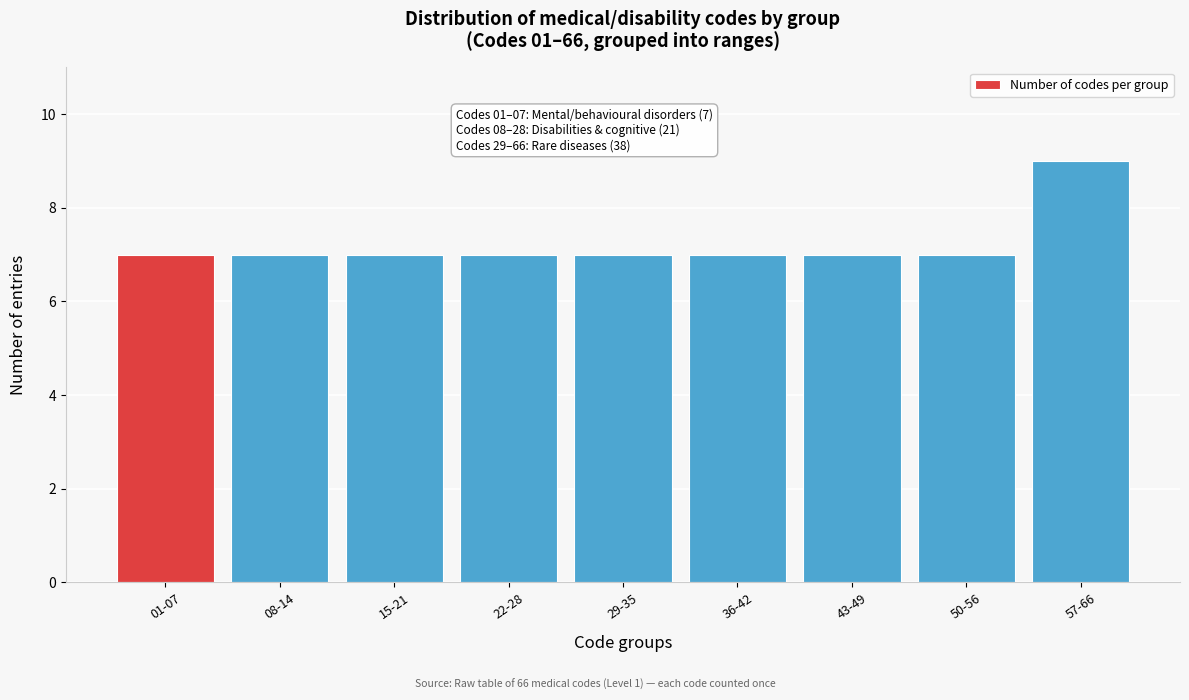

Reading left to right, extract all data points from this chart.

7	7	7	7	7	7	7	7	9